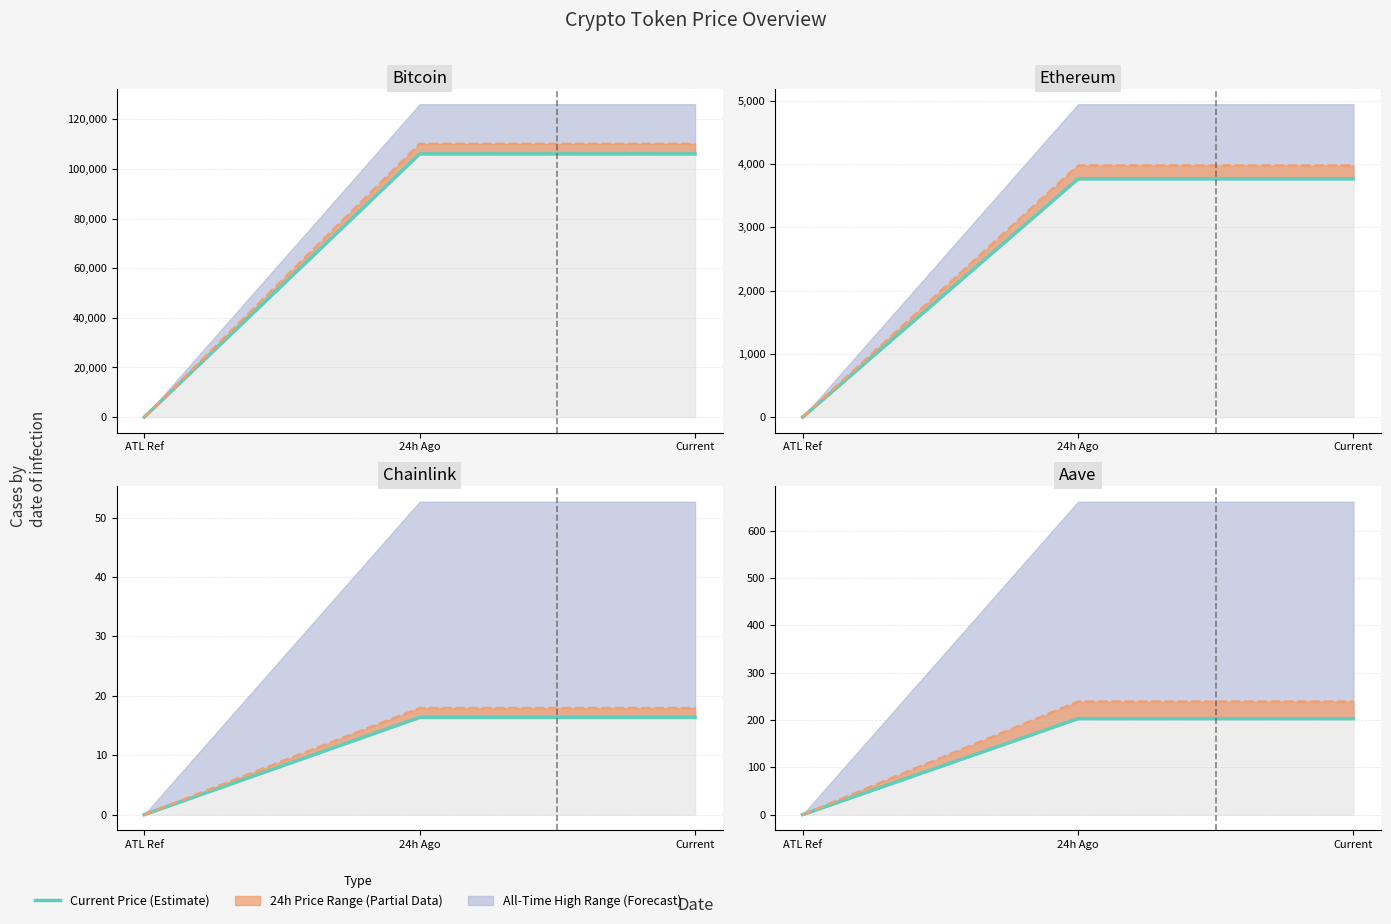

At which label is Current Price closest to 101?

ATL Ref